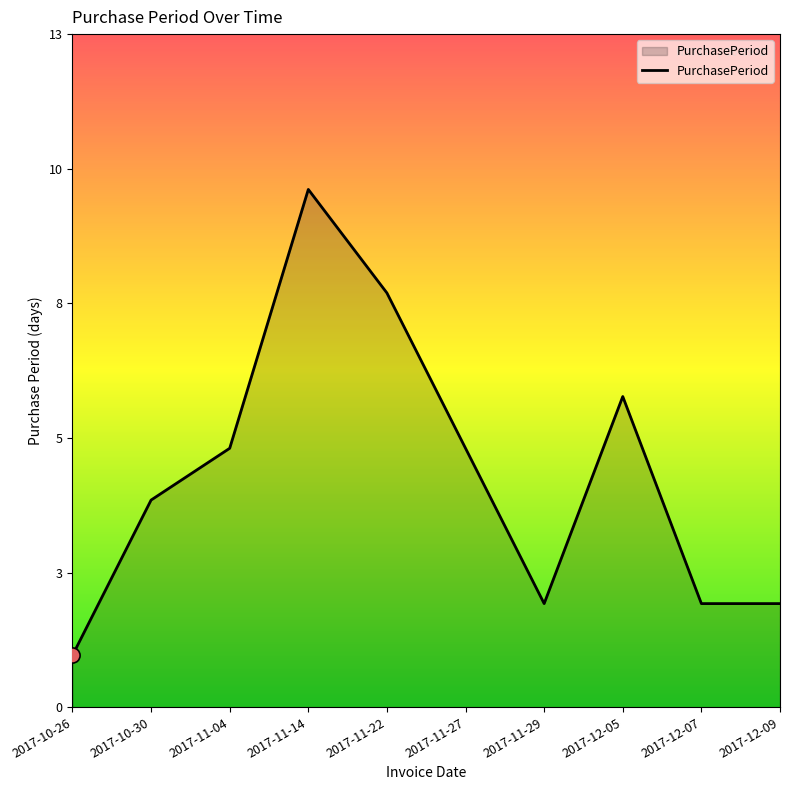

What is the change in value from 2017-10-26 to 2017-12-09?

+1